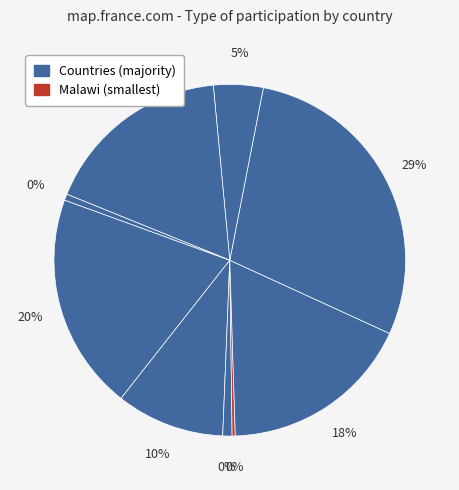

The Brazil slice represents 11% of the pie. True or false?

False